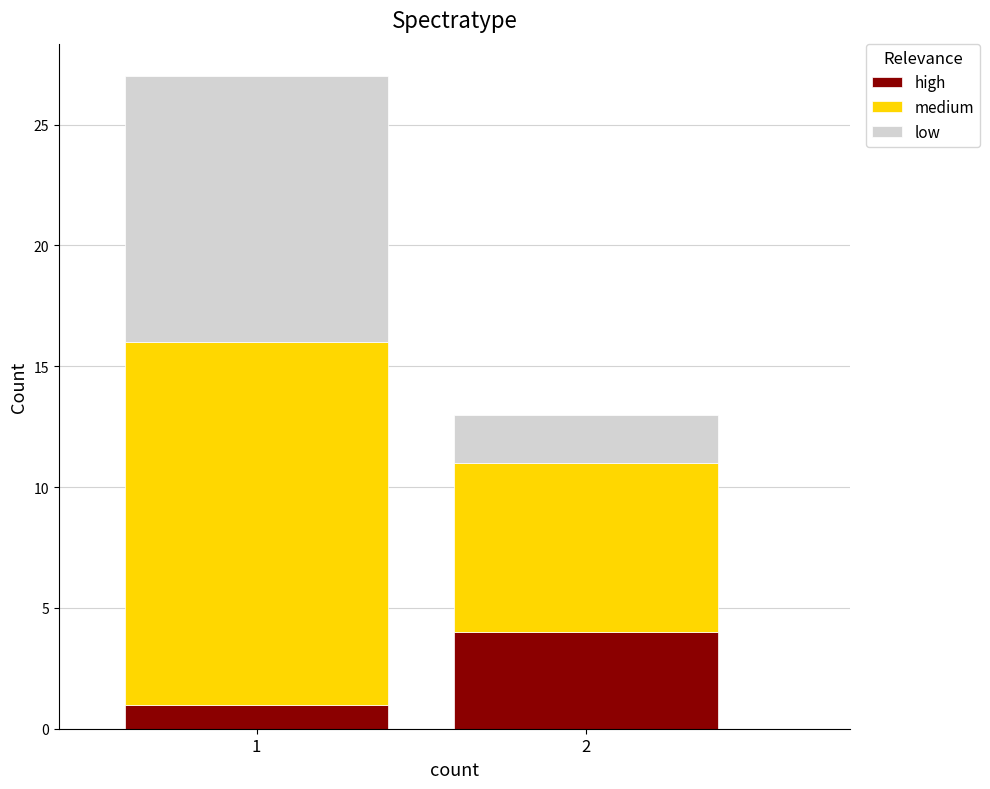

Reading left to right, transcribe the values for high.

1=1	2=4